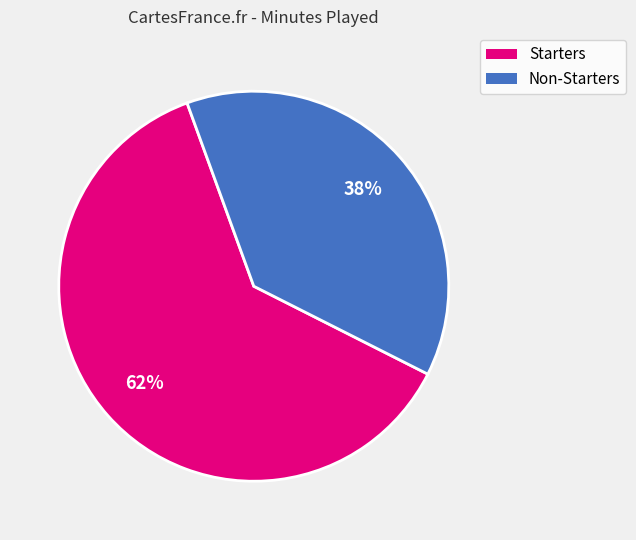

Does any single category account for the majority?

Yes